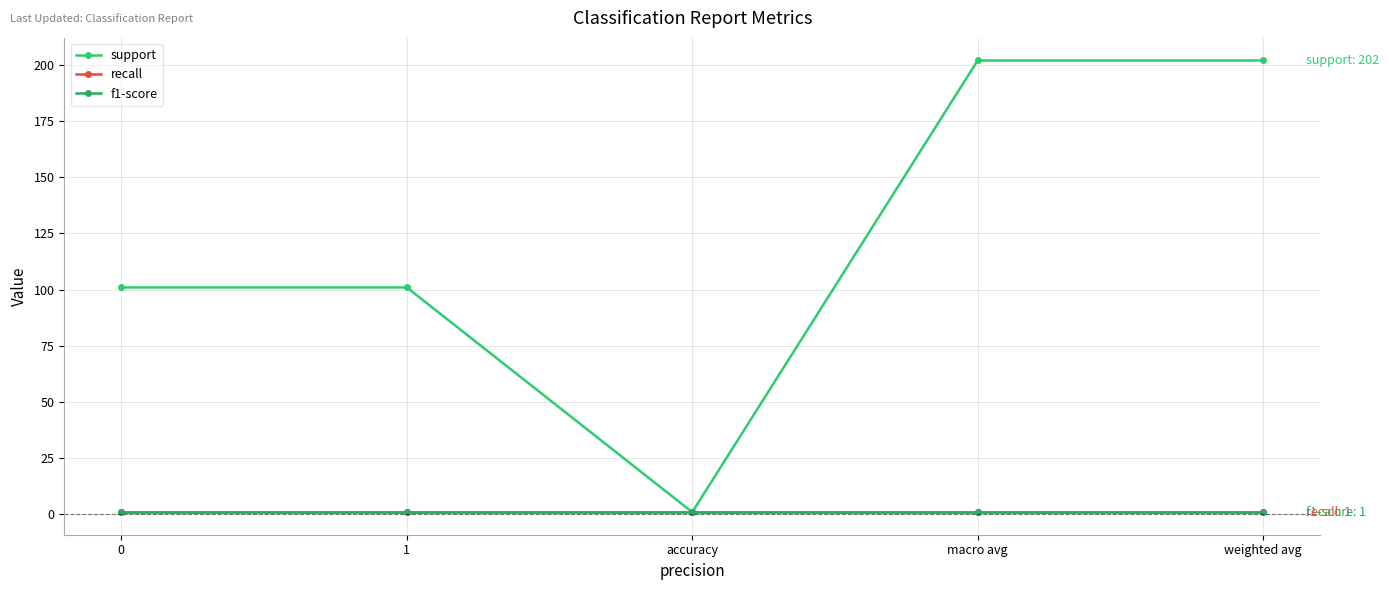

Is this an area chart (filled region under the line)?

No